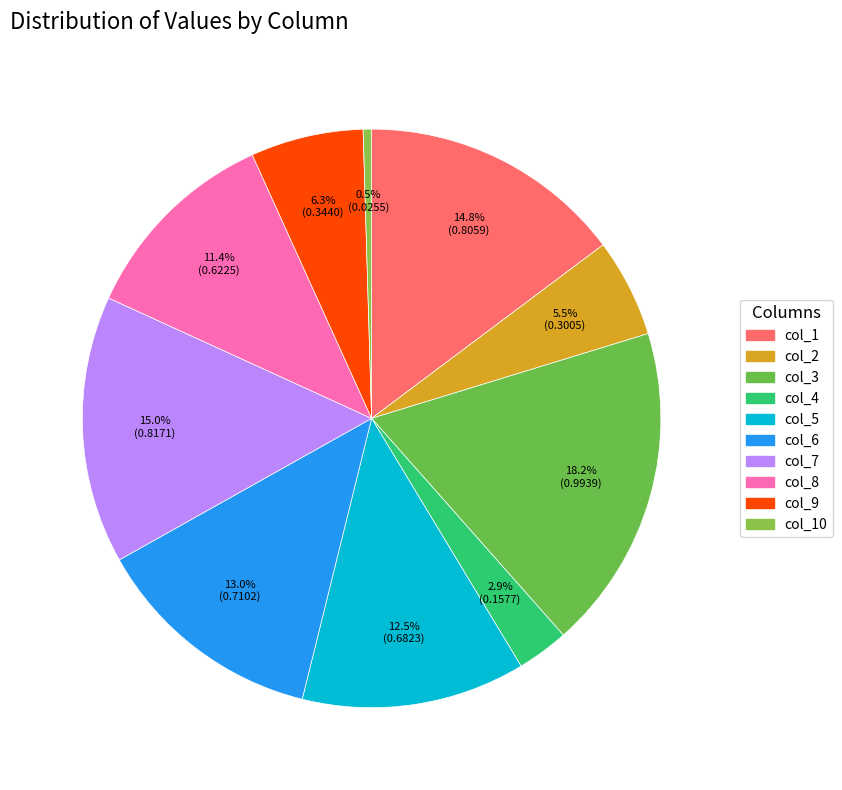

Rank the categories by value from lowest to highest.

col_10, col_4, col_2, col_9, col_8, col_5, col_6, col_1, col_7, col_3